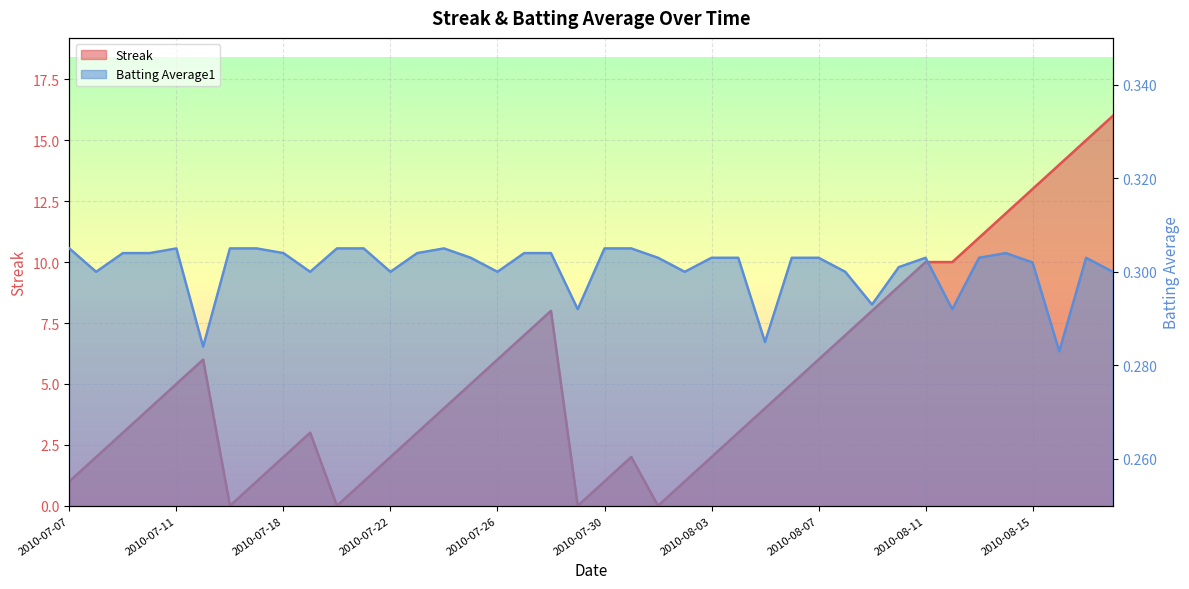

At how many categories does at least one series exceed 2?

26